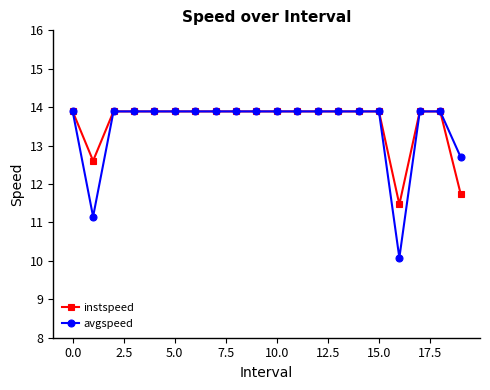

What is the value of the avgspeed point at the 20th from the left?

12.7